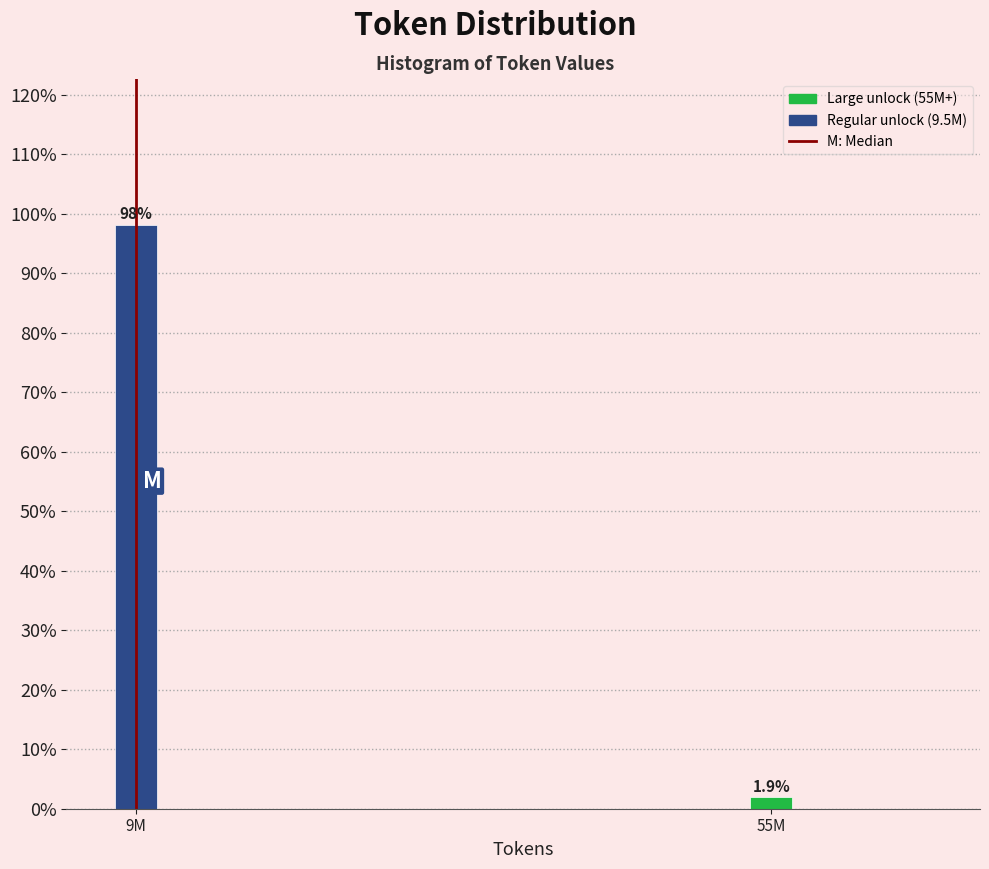

Reading left to right, transcribe all the data shown in this chart.

98.1	1.9